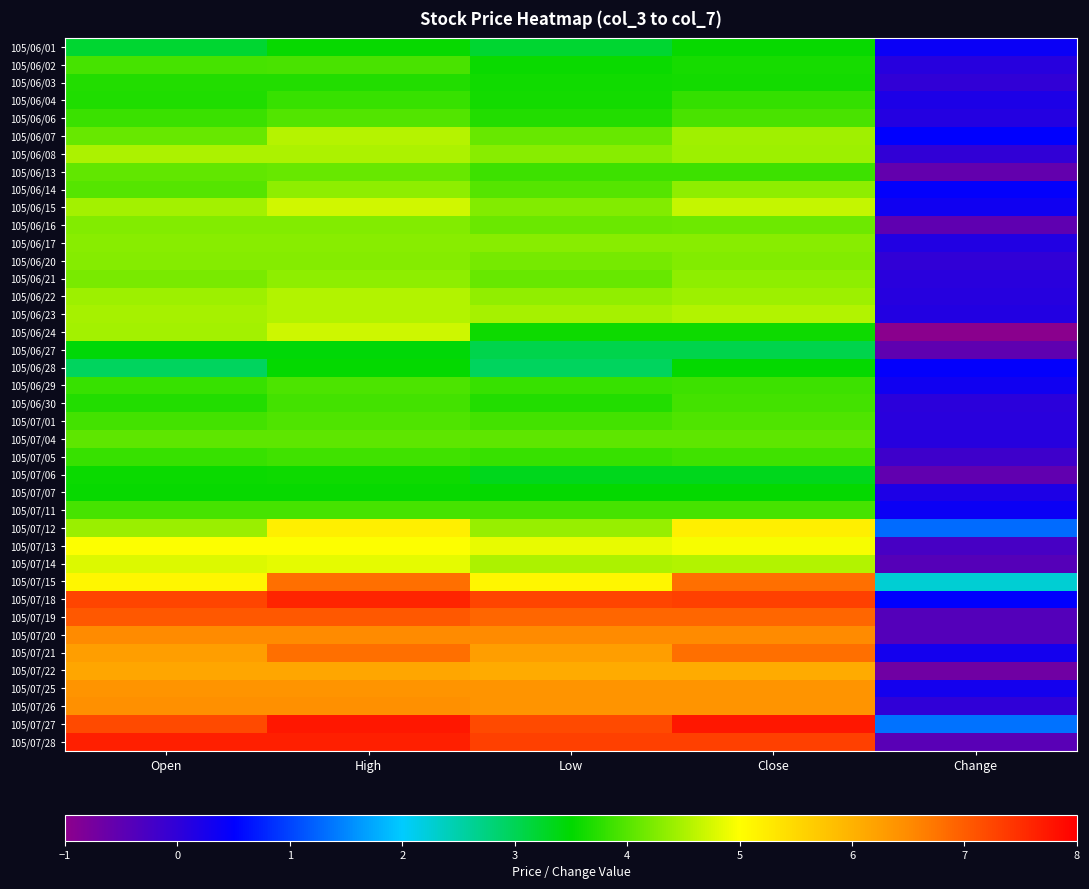

What is the total value across all series at Change?

4.1